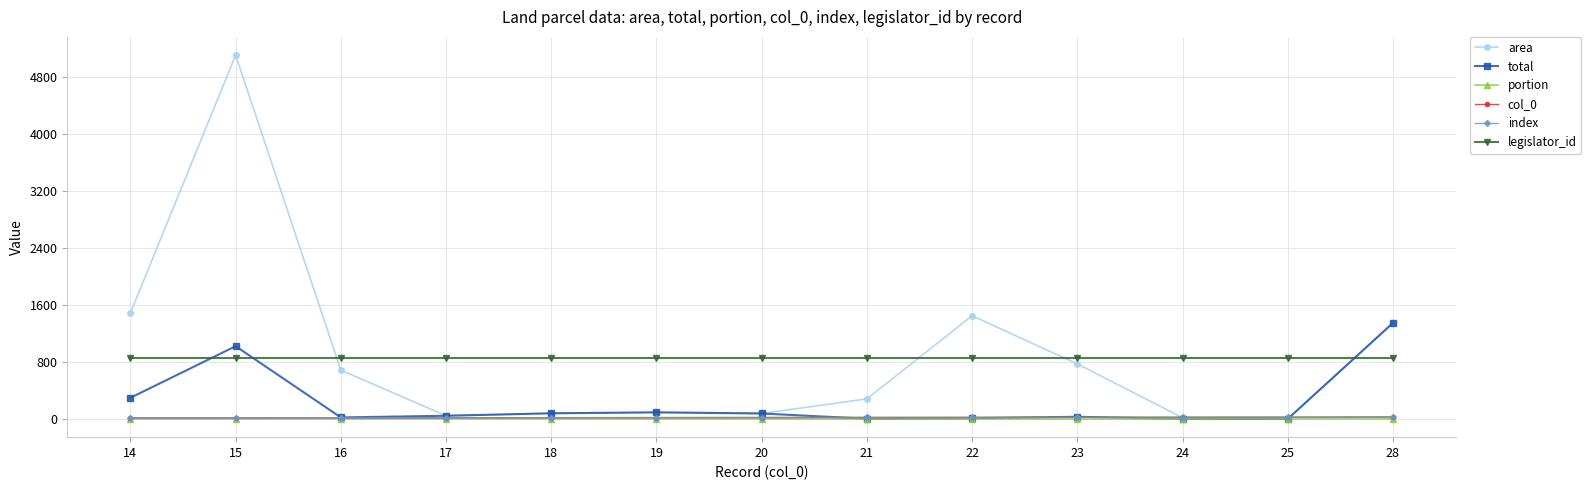

Is the value of index at 21 greater than the value of portion at 28?

Yes